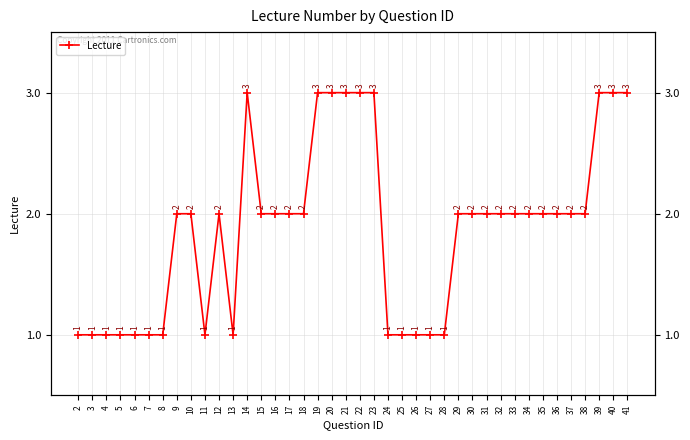

Reading left to right, list all the values displayed in this chart.

1	1	1	1	1	1	1	2	2	1	2	1	3	2	2	2	2	3	3	3	3	3	1	1	1	1	1	2	2	2	2	2	2	2	2	2	2	3	3	3